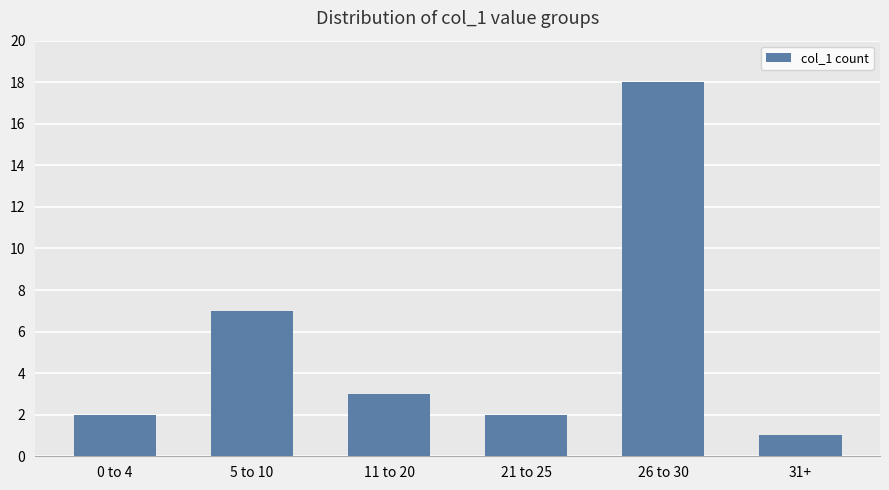

How many bars are there in total?

6